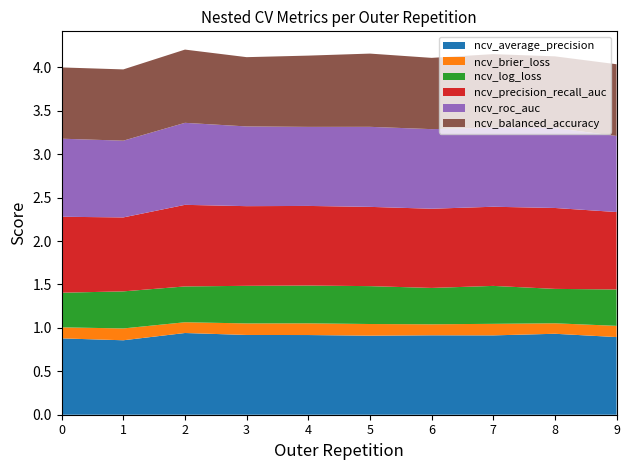

Reading left to right, transcribe all the data shown in this chart.

ncv_average_precision: outer-repetition0=0.9	outer-repetition1=0.9	outer-repetition2=0.9	outer-repetition3=0.9	outer-repetition4=0.9	outer-repetition5=0.9	outer-repetition6=0.9	outer-repetition7=0.9	outer-repetition8=0.9	outer-repetition9=0.9
ncv_brier_loss: outer-repetition0=0.1	outer-repetition1=0.1	outer-repetition2=0.1	outer-repetition3=0.1	outer-repetition4=0.1	outer-repetition5=0.1	outer-repetition6=0.1	outer-repetition7=0.1	outer-repetition8=0.1	outer-repetition9=0.1
ncv_log_loss: outer-repetition0=0.4	outer-repetition1=0.4	outer-repetition2=0.4	outer-repetition3=0.4	outer-repetition4=0.4	outer-repetition5=0.4	outer-repetition6=0.4	outer-repetition7=0.4	outer-repetition8=0.4	outer-repetition9=0.4
ncv_precision_recall_auc: outer-repetition0=0.9	outer-repetition1=0.9	outer-repetition2=0.9	outer-repetition3=0.9	outer-repetition4=0.9	outer-repetition5=0.9	outer-repetition6=0.9	outer-repetition7=0.9	outer-repetition8=0.9	outer-repetition9=0.9
ncv_roc_auc: outer-repetition0=0.9	outer-repetition1=0.9	outer-repetition2=0.9	outer-repetition3=0.9	outer-repetition4=0.9	outer-repetition5=0.9	outer-repetition6=0.9	outer-repetition7=0.9	outer-repetition8=0.9	outer-repetition9=0.9
ncv_balanced_accuracy: outer-repetition0=0.8	outer-repetition1=0.8	outer-repetition2=0.8	outer-repetition3=0.8	outer-repetition4=0.8	outer-repetition5=0.8	outer-repetition6=0.8	outer-repetition7=0.8	outer-repetition8=0.8	outer-repetition9=0.8